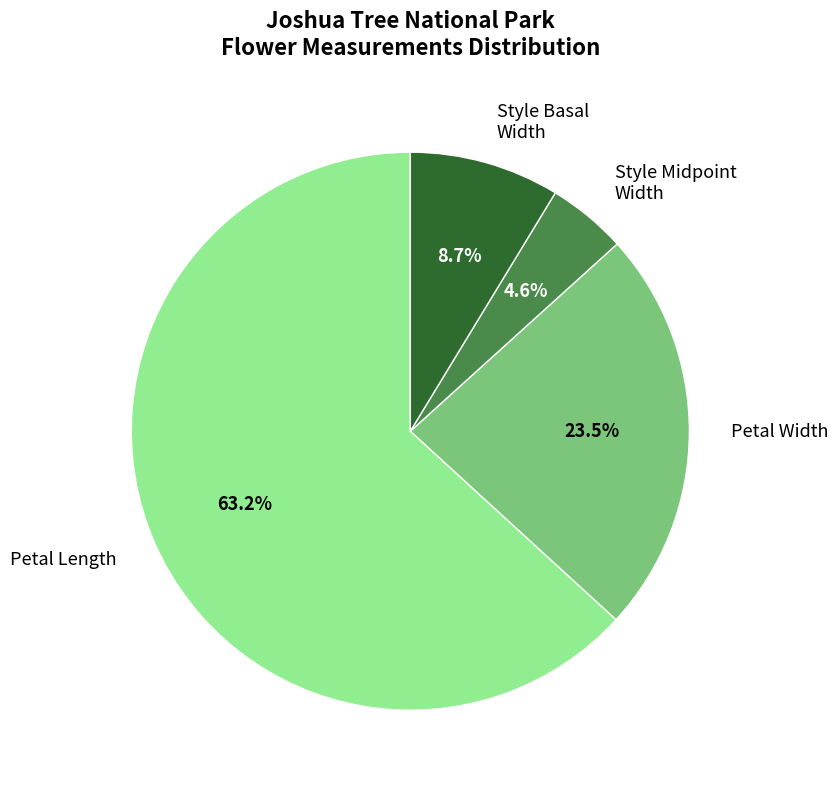

Count the number of slices in the pie.

4